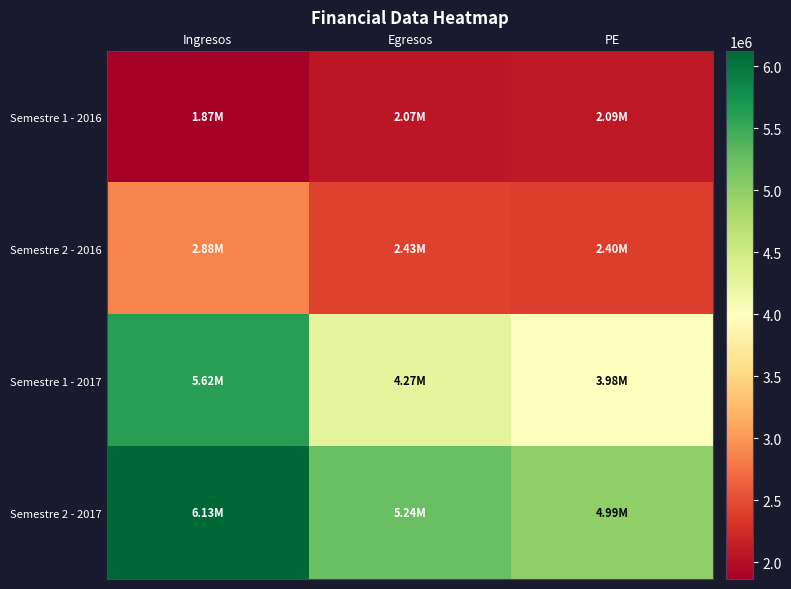

What is the maximum value shown in the chart?

6126396.0